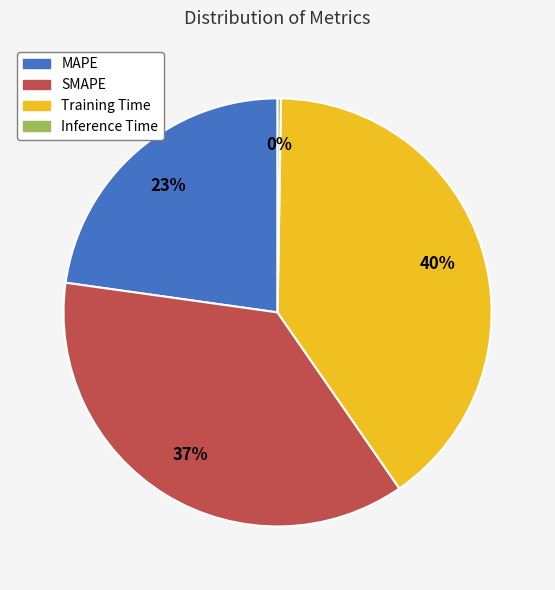

The Training Time slice represents 40% of the pie. True or false?

True